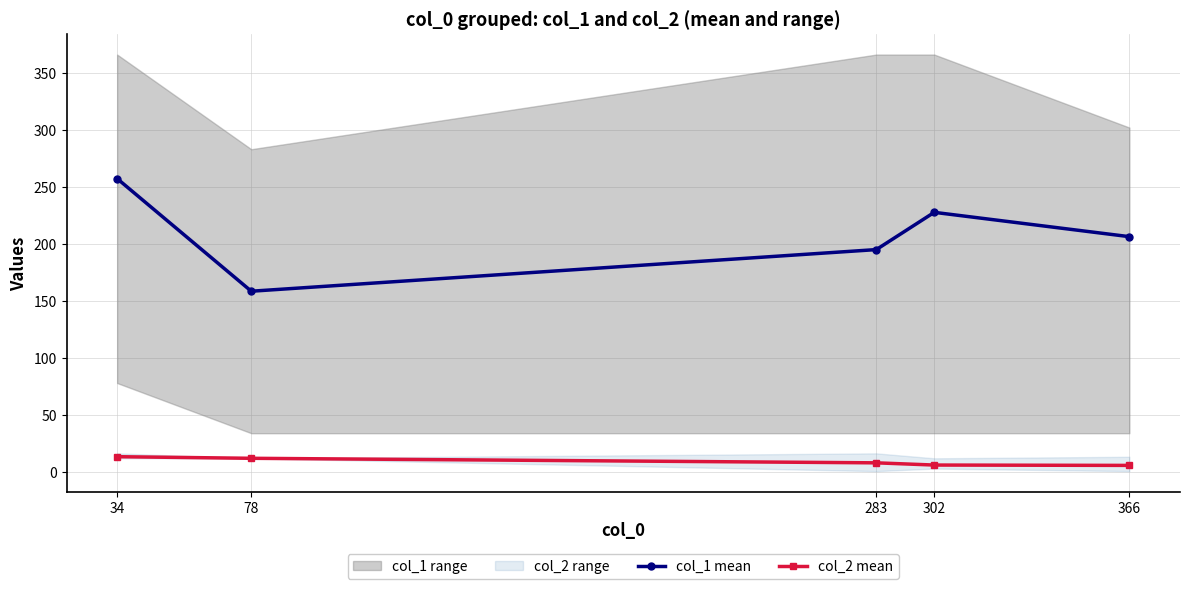

What is the difference between the second highest and minimum values in the col_2 mean series?

6.2